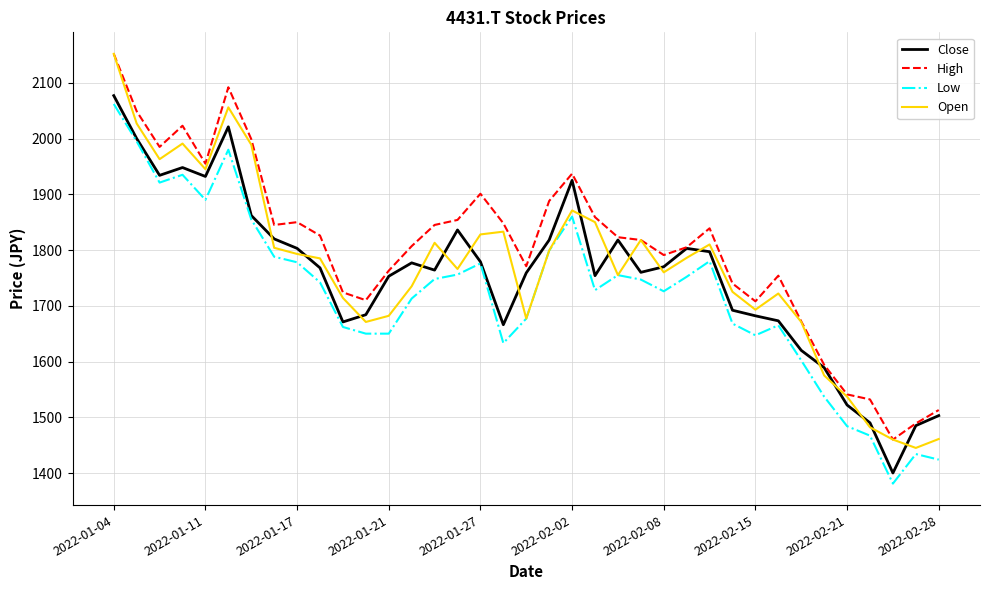

What is the smallest value displayed?

1381